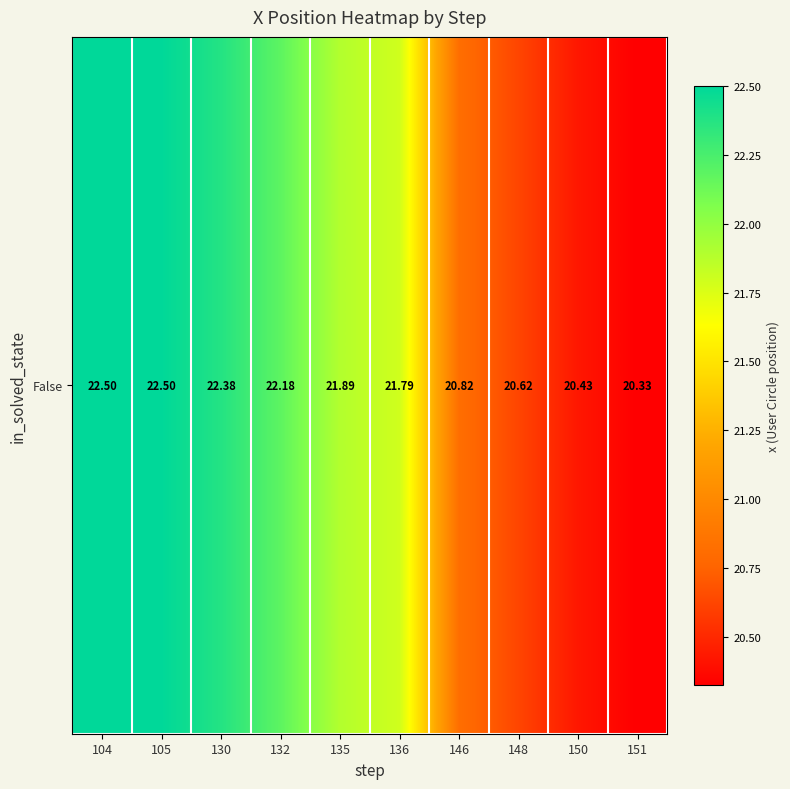

At which category does the chart reach its peak across all series?

104